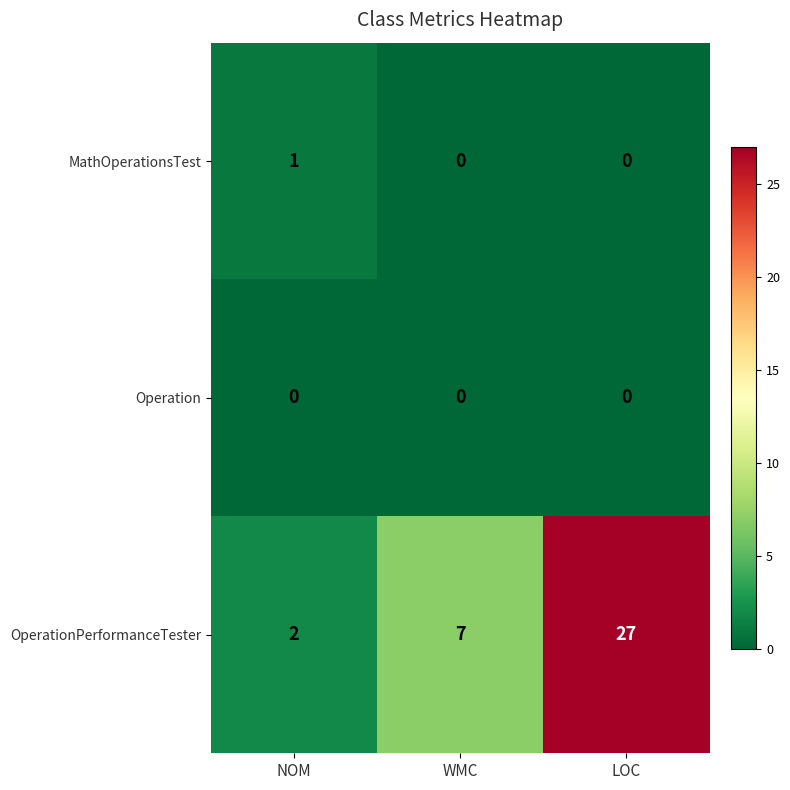

Between NOM and LOC, which series saw the biggest shift?

OperationPerformanceTester